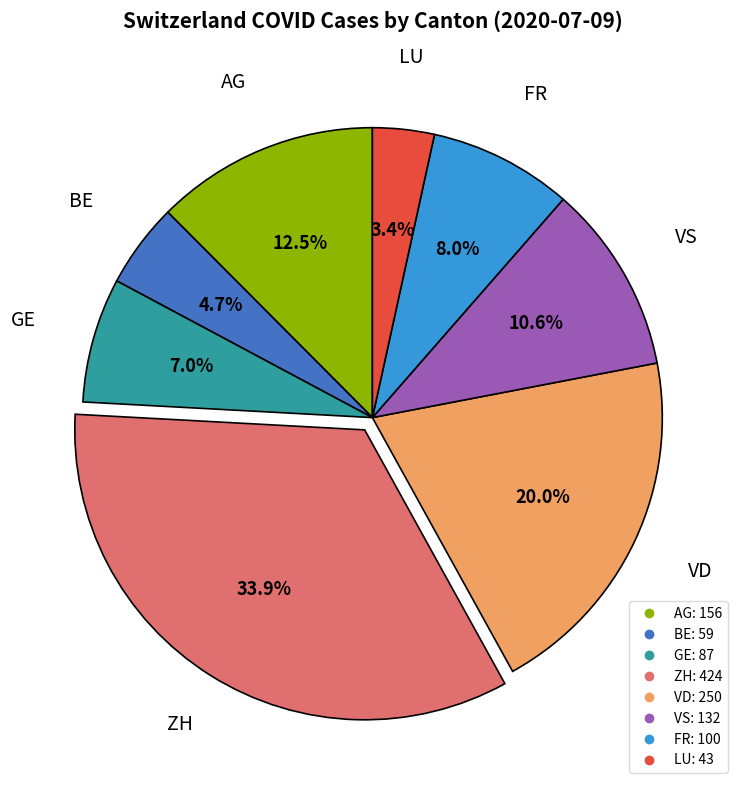

Is there a majority slice in this chart?

No